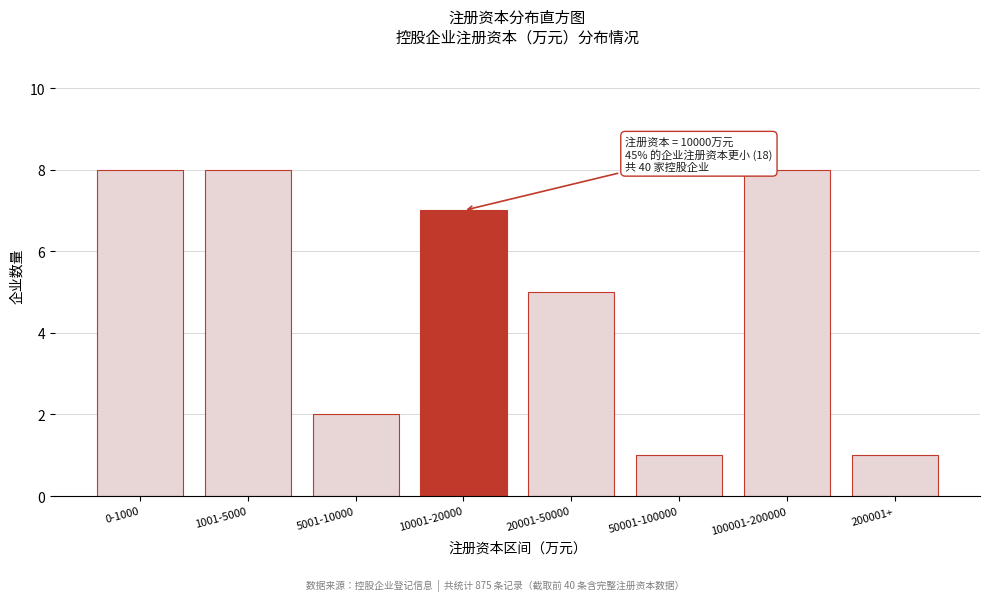

Reading left to right, extract all data points from this chart.

0-1000=8	1001-5000=8	5001-10000=2	10001-20000=7	20001-50000=5	50001-100000=1	100001-200000=8	200001+=1